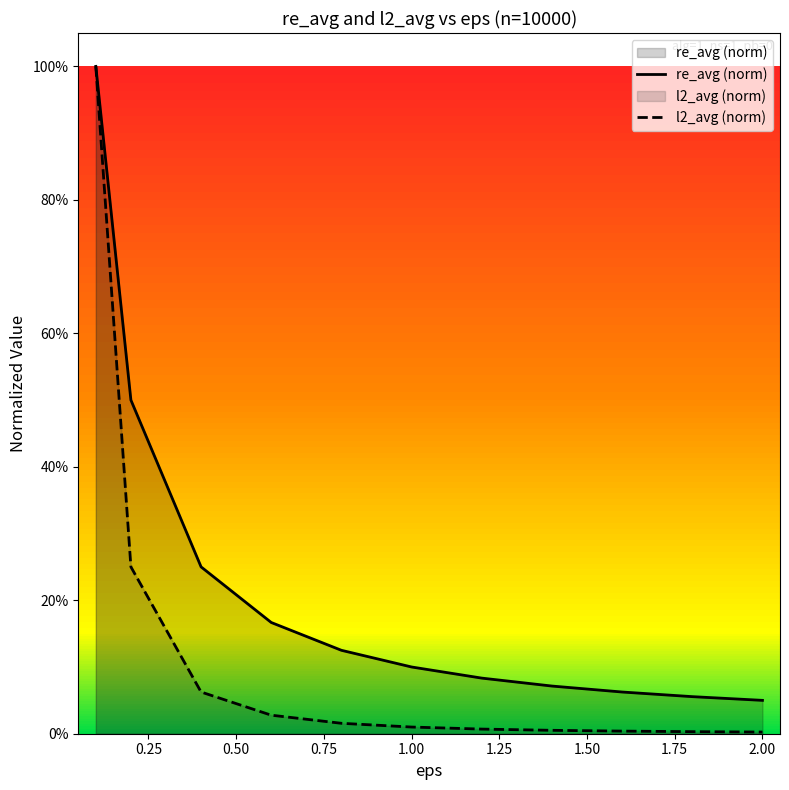

True or false: l2_avg (norm) and re_avg (norm) intersect in this chart.

False